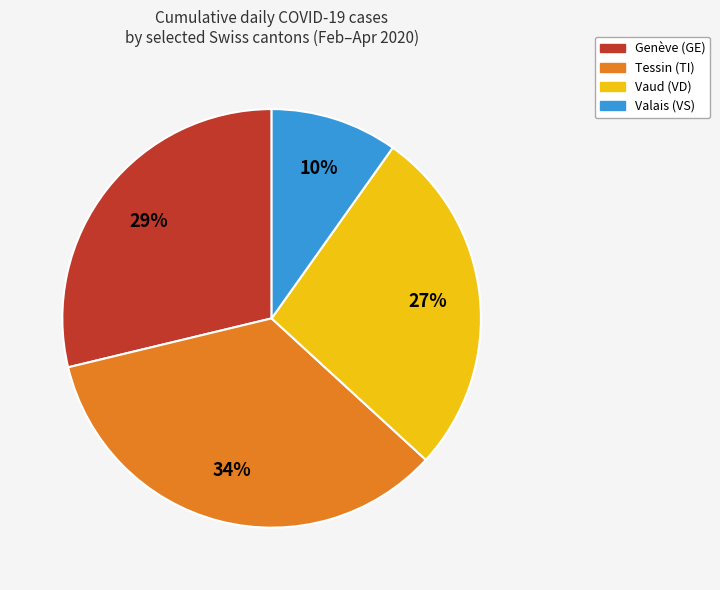

How many slices are in this pie chart?

4